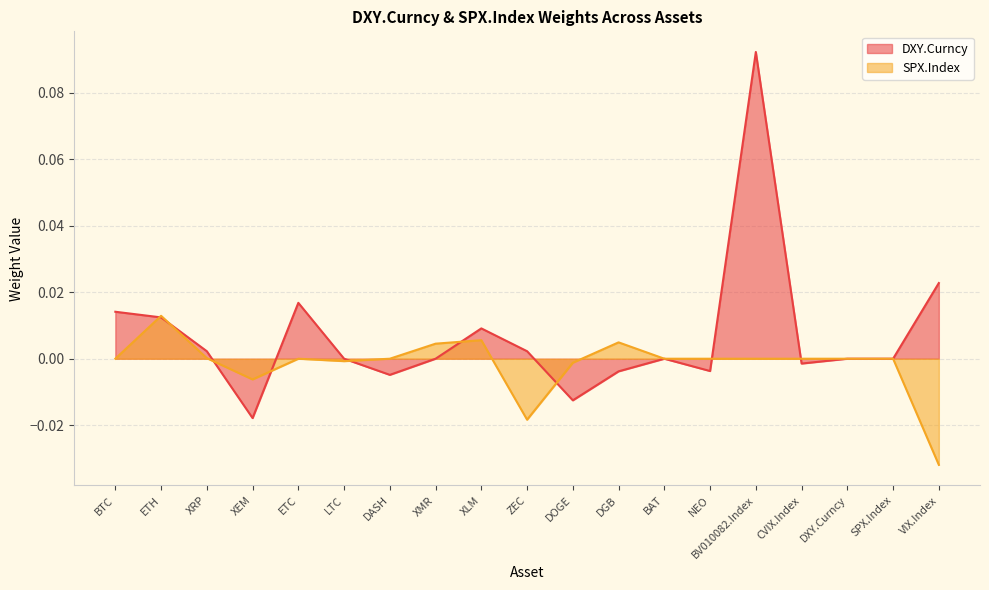

How many series are shown in this chart?

2